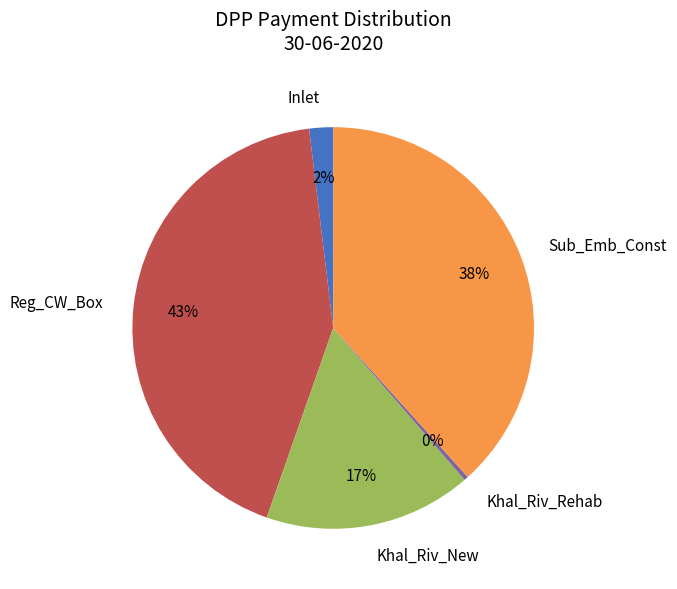

How many segments does this pie chart have?

5